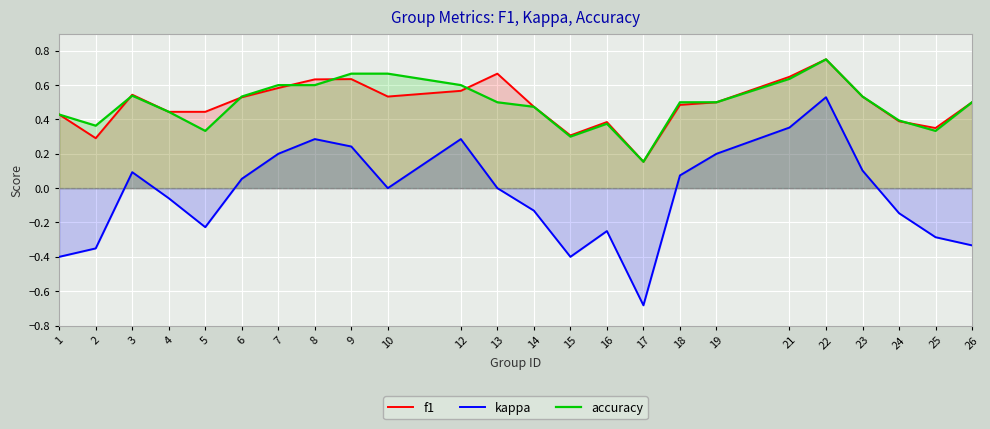

What are all the series names shown in the legend?

f1, kappa, accuracy